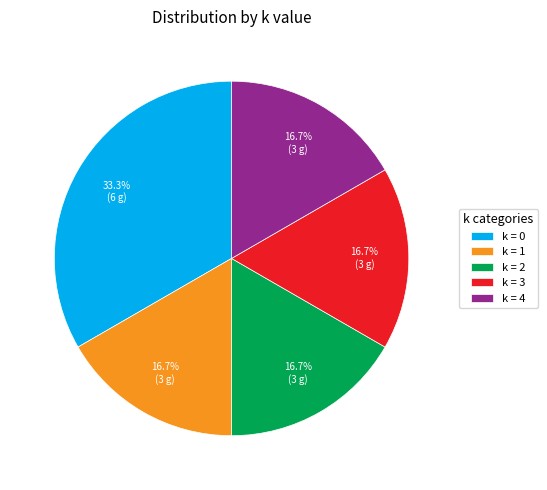

To the nearest percent, what is the average slice percentage?

20%